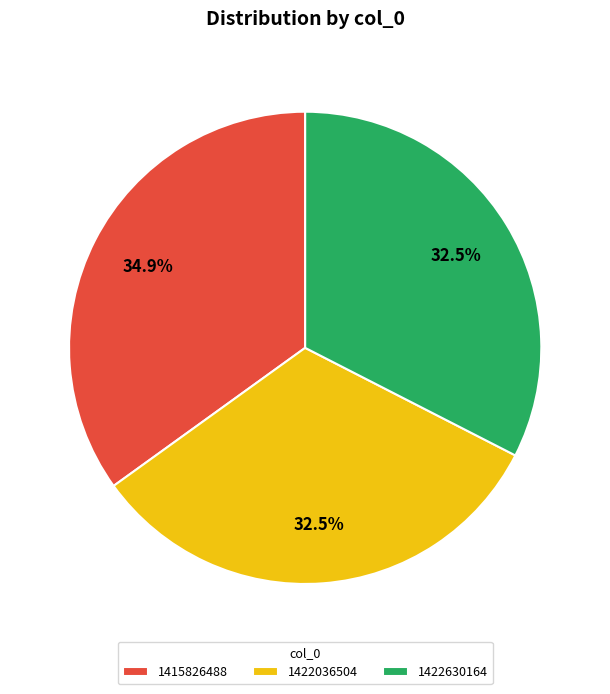

Approximately how many times larger is the value at 1422630164 compared to 1422036504?

1.0